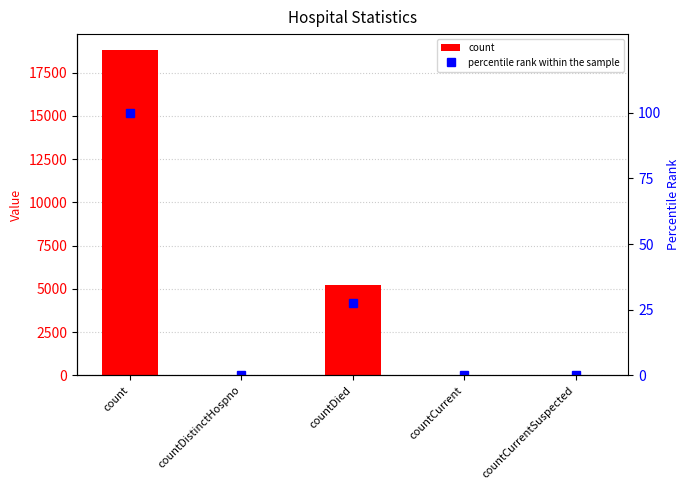

Reading left to right, extract all data points from this chart.

count: count=18782.0	countDistinctHospno=24.0	countDied=5203.0	countCurrent=31.0	countCurrentSuspected=0.0
percentile rank within the sample: count=100.0	countDistinctHospno=0.1	countDied=27.7	countCurrent=0.2	countCurrentSuspected=0.0